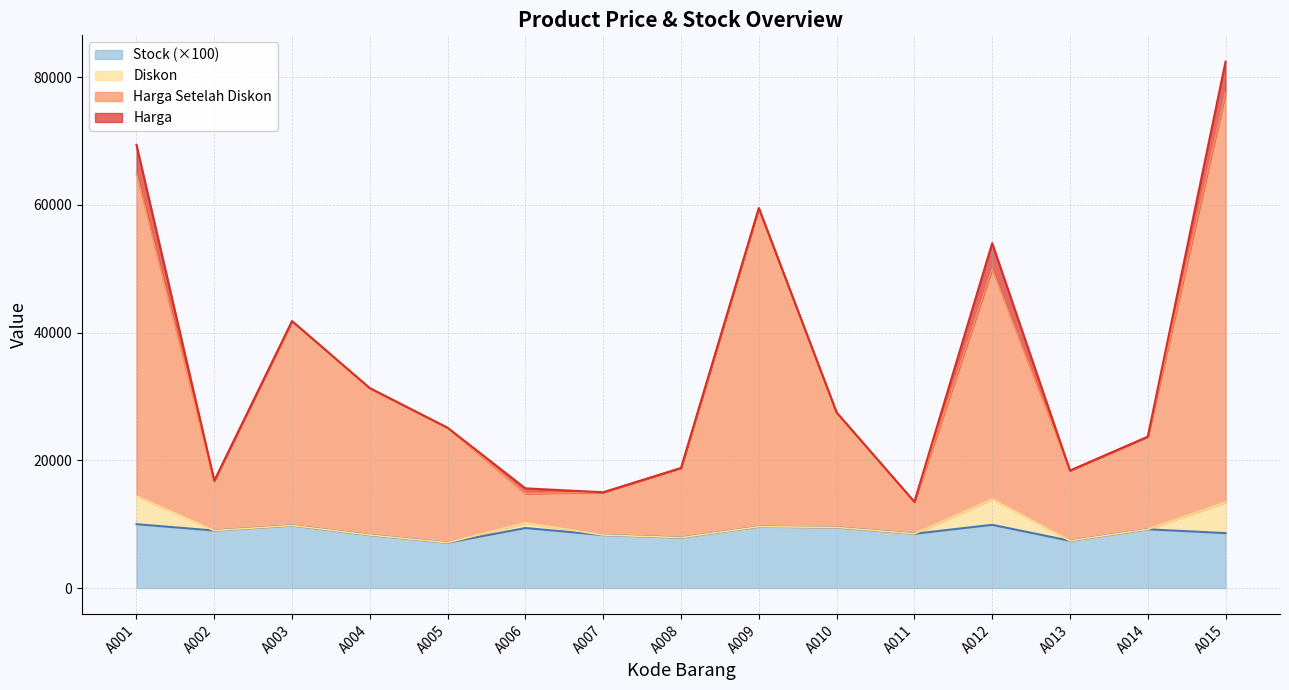

What is the value of the Harga point at the 5th from the left?

25100